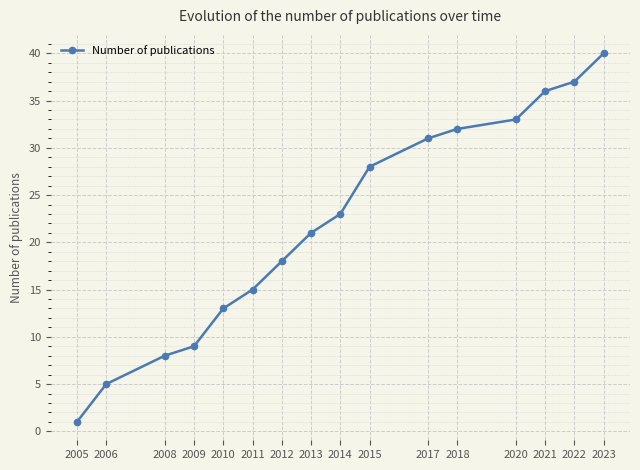

What is the difference between the maximum and second lowest values?

35